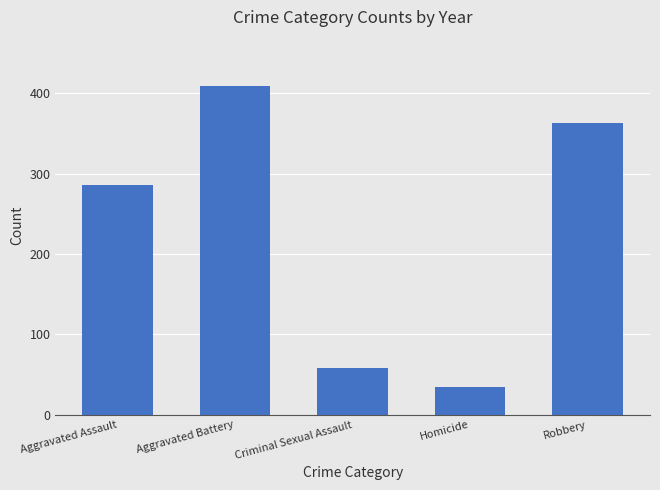

Reading left to right, what are all the values shown in this chart?

Aggravated Assault=286	Aggravated Battery=409	Criminal Sexual Assault=58	Homicide=34	Robbery=363